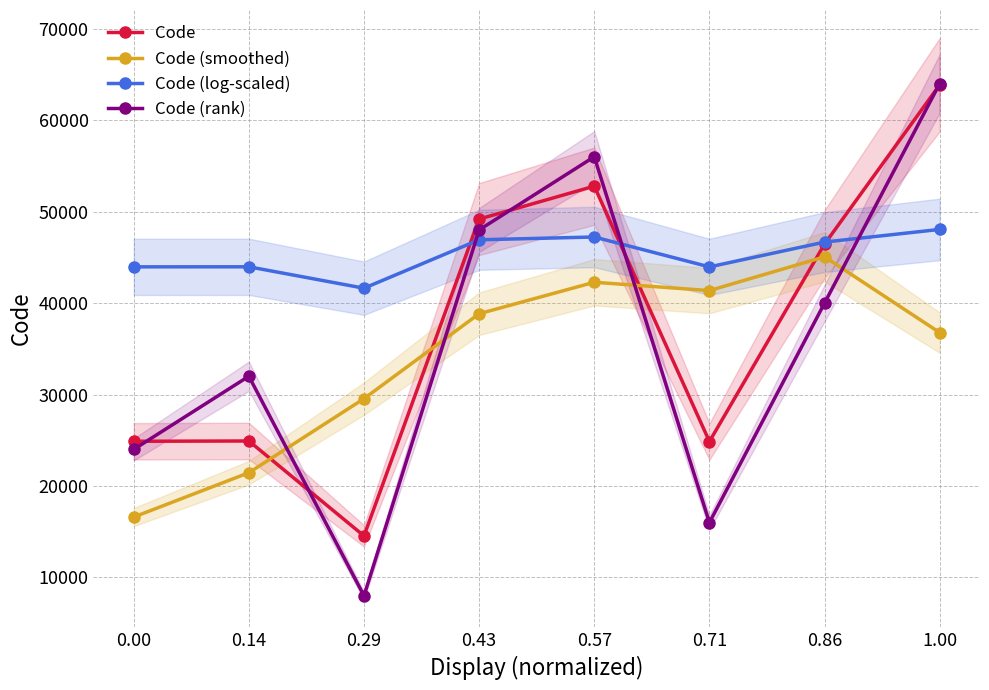

Rank the categories by Code (log-scaled) value from lowest to highest.

0.29, 0.71, 0.00, 0.14, 0.86, 0.43, 0.57, 1.00